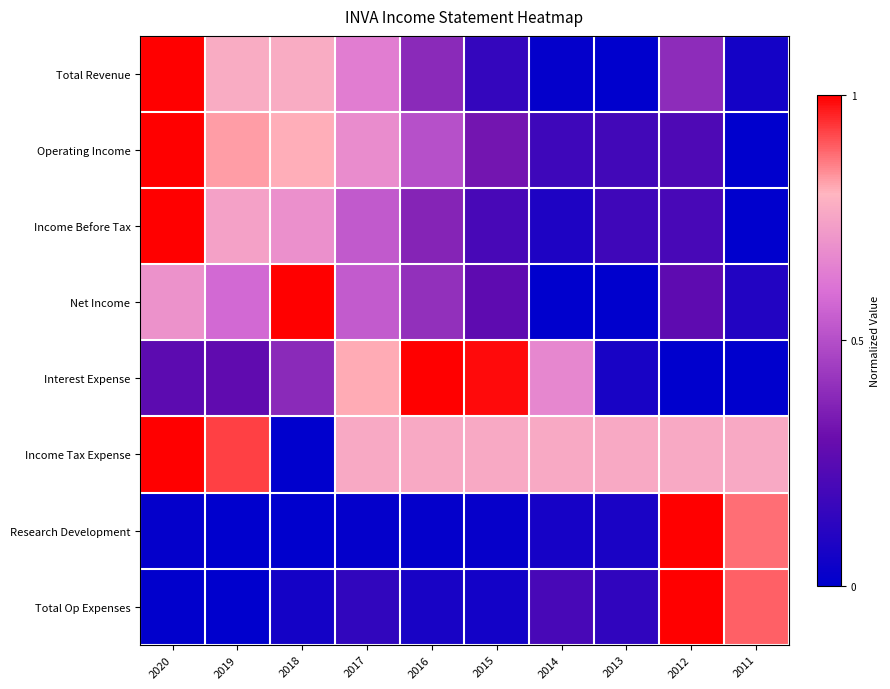

Rank the series by their maximum value, from highest to lowest.

Total Revenue, Operating Income, Income Before Tax, Net Income, Interest Expense, Income Tax Expense, Research Development, Total Op Expenses